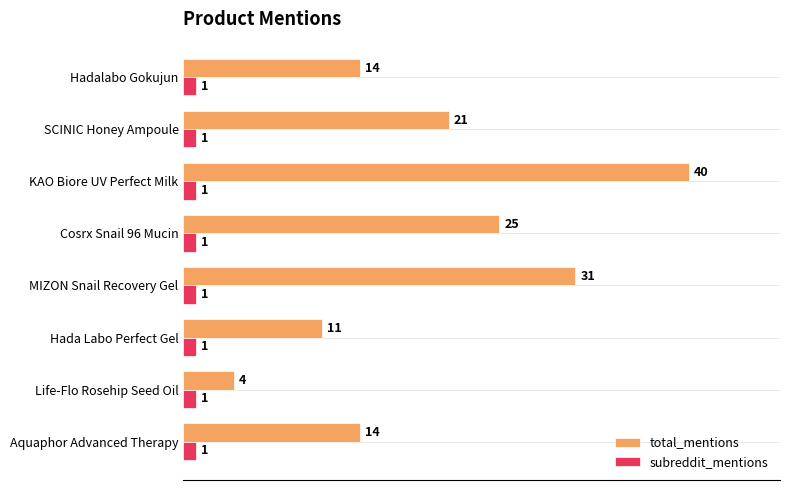

The value of total_mentions at Hada Labo Perfect Gel is 8. True or false?

False